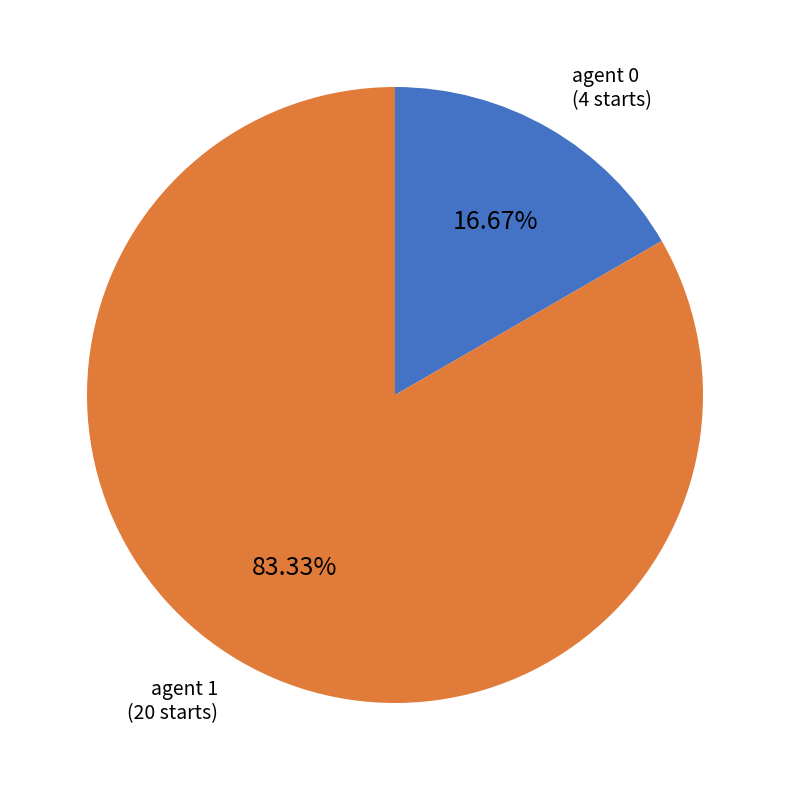

Is there any slice that represents more than half of the pie?

Yes